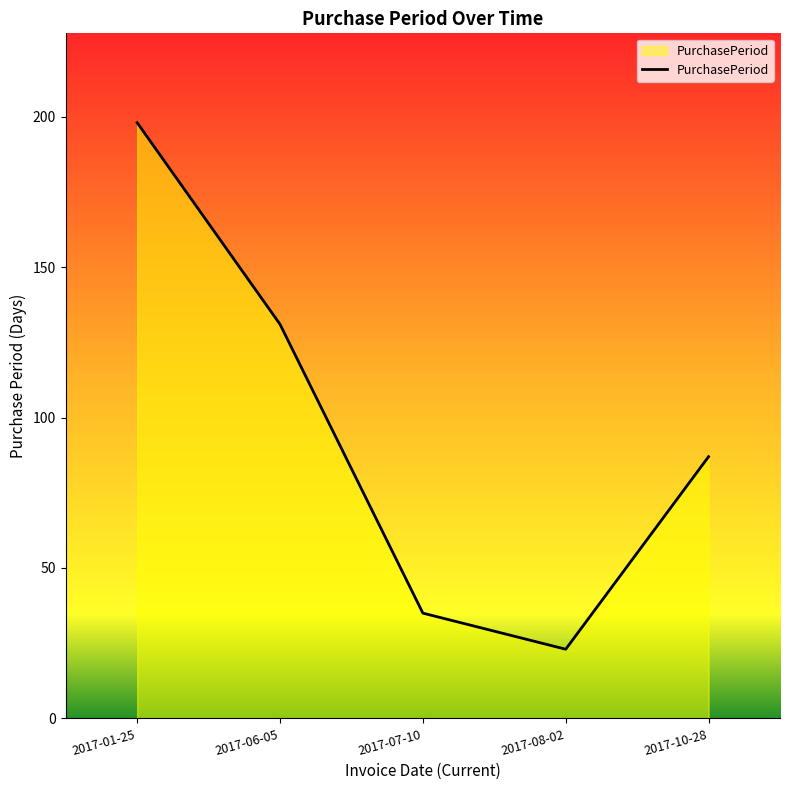

The value at 2017-08-02 is 14. True or false?

False